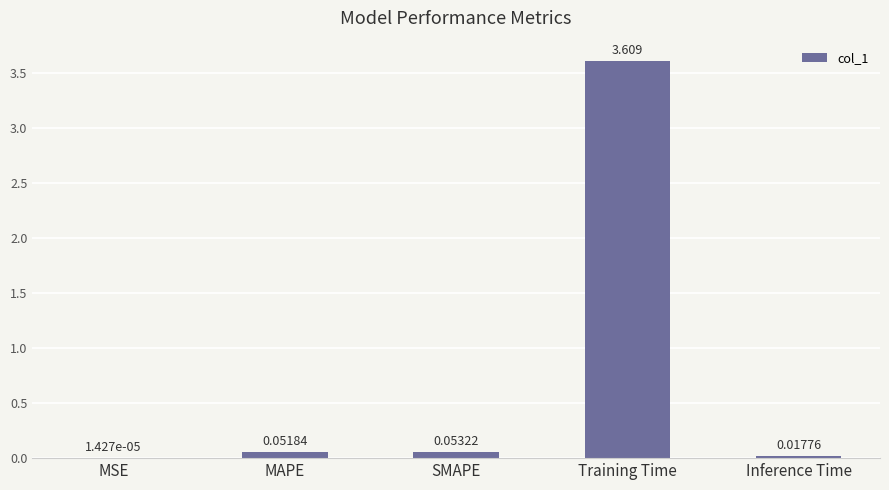

Are the bars grouped side by side (vs. stacked)?

No